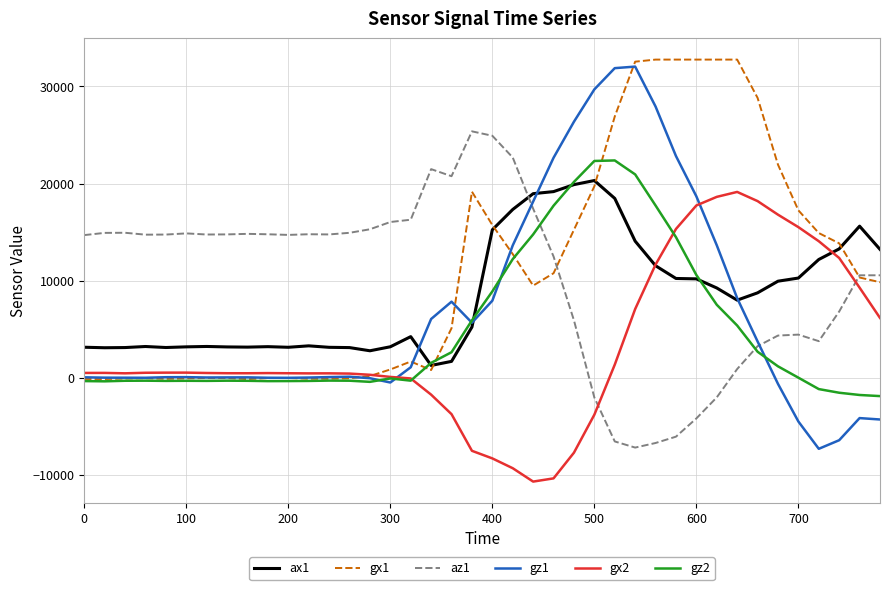

What is the minimum value shown in the chart?

-10704